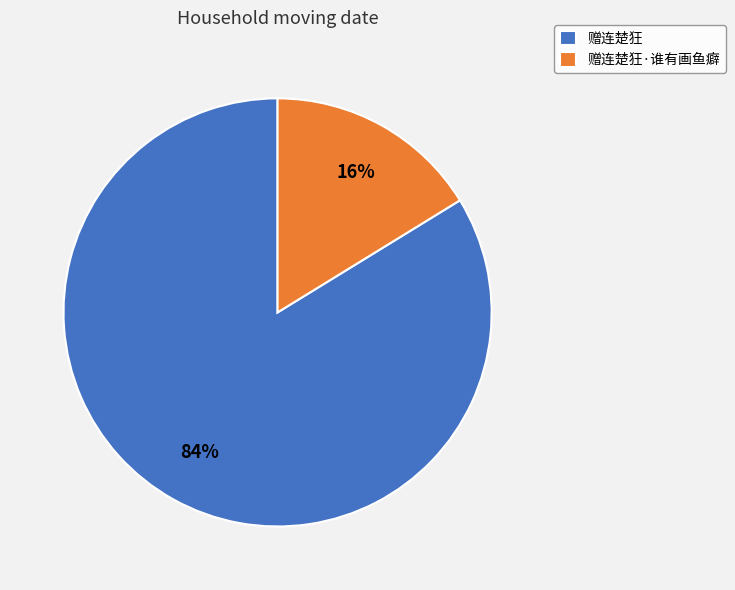

Count the number of slices in the pie.

2